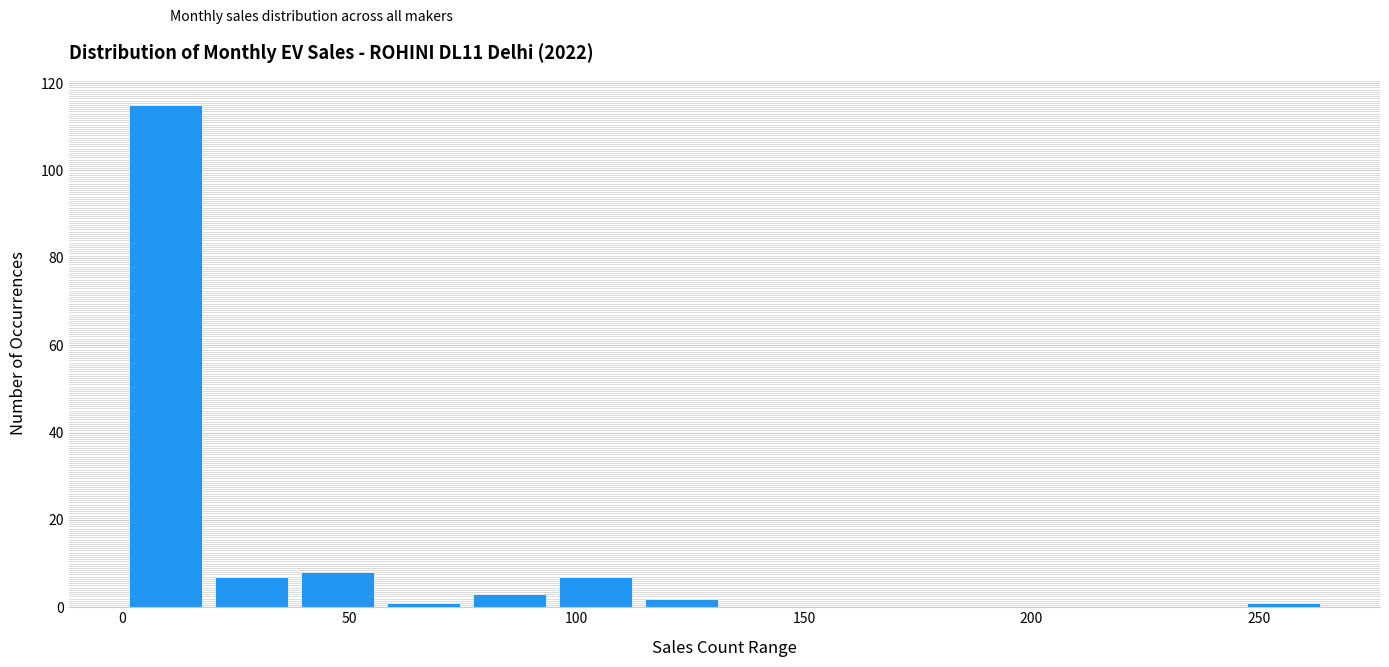

Around what value on the x-axis is the tallest bar? Give the approximate position of its centre, as read against the axis.

10